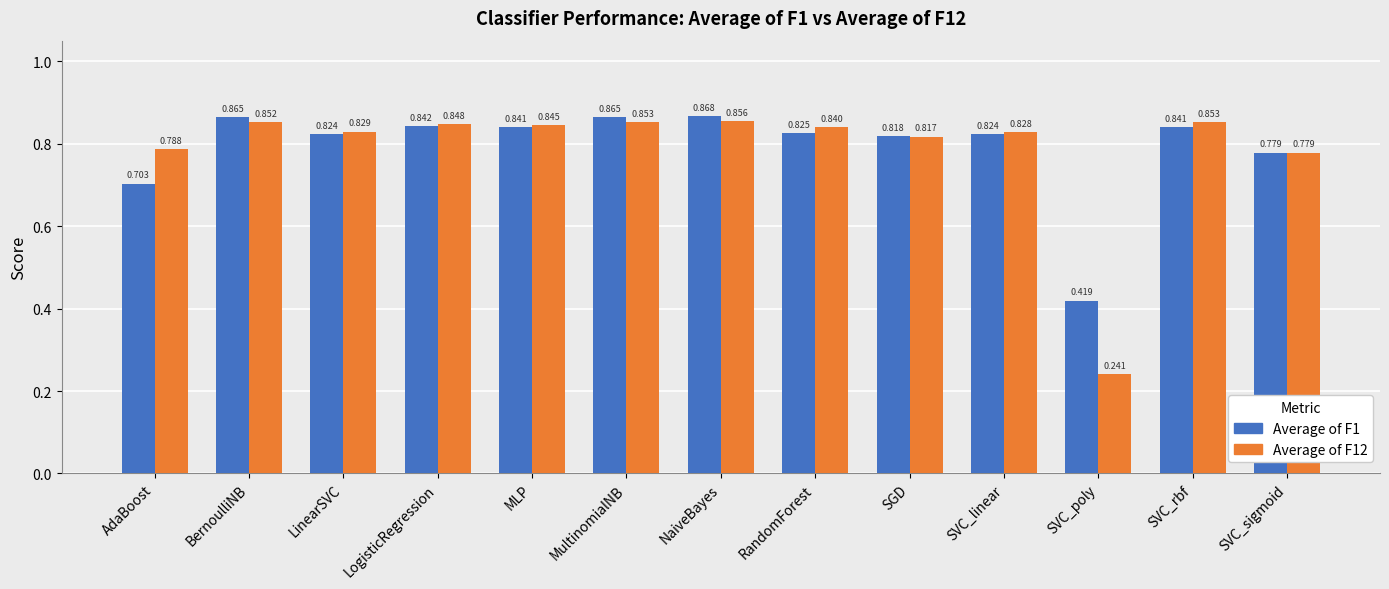

At which label does Average of F1 reach its minimum?

SVC_poly